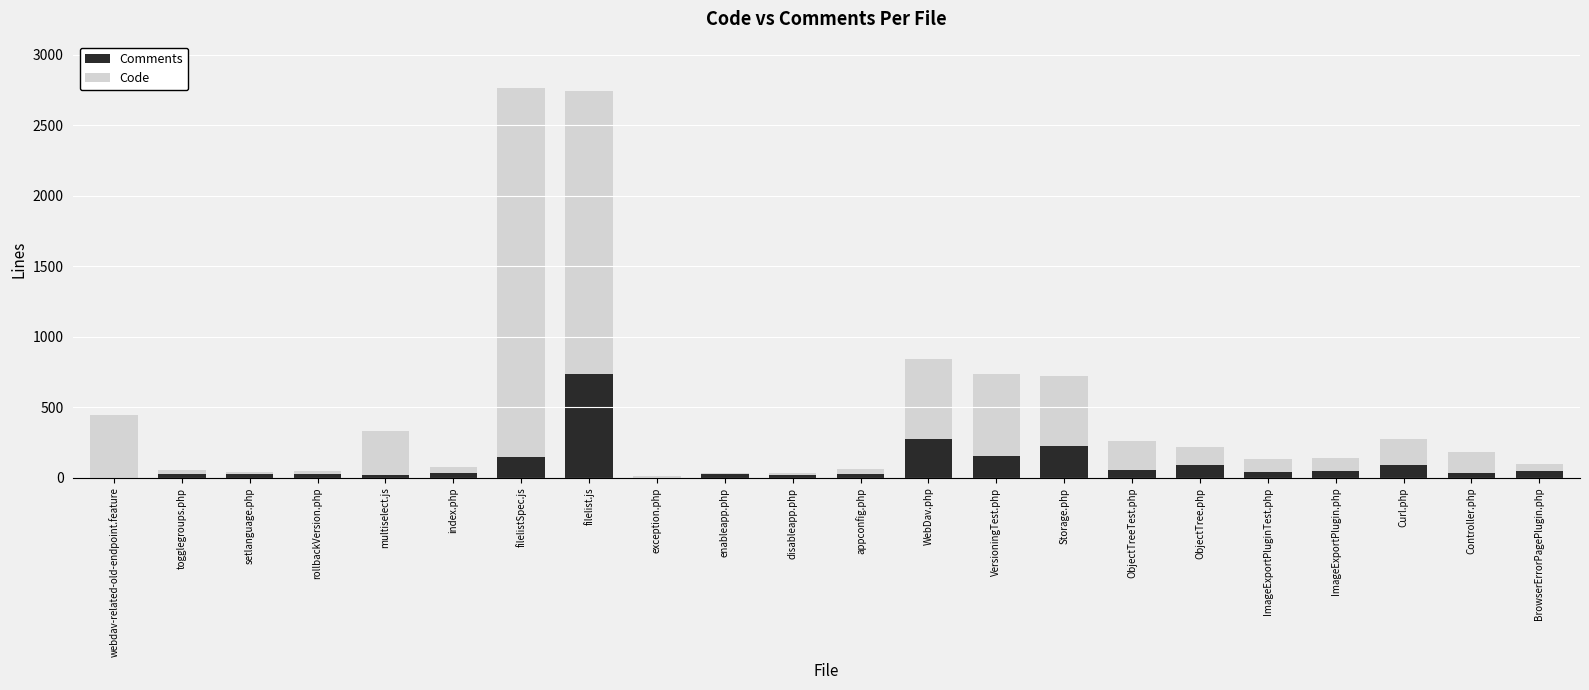

What is the highest value of the Comments series?

734